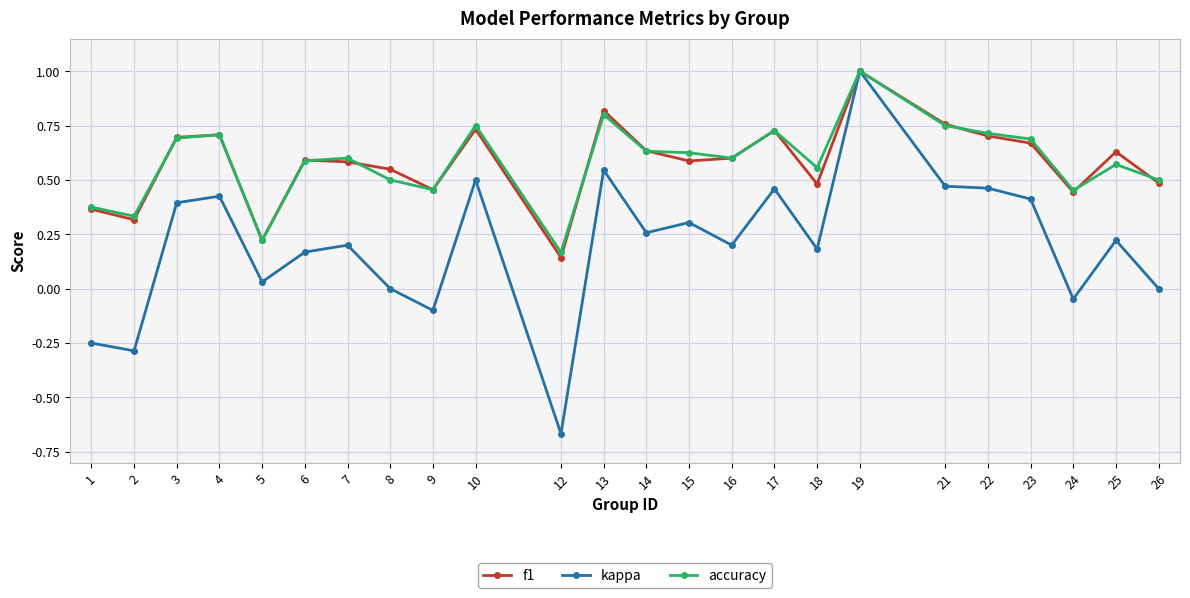

Which series changed the most between 6 and 14?

kappa